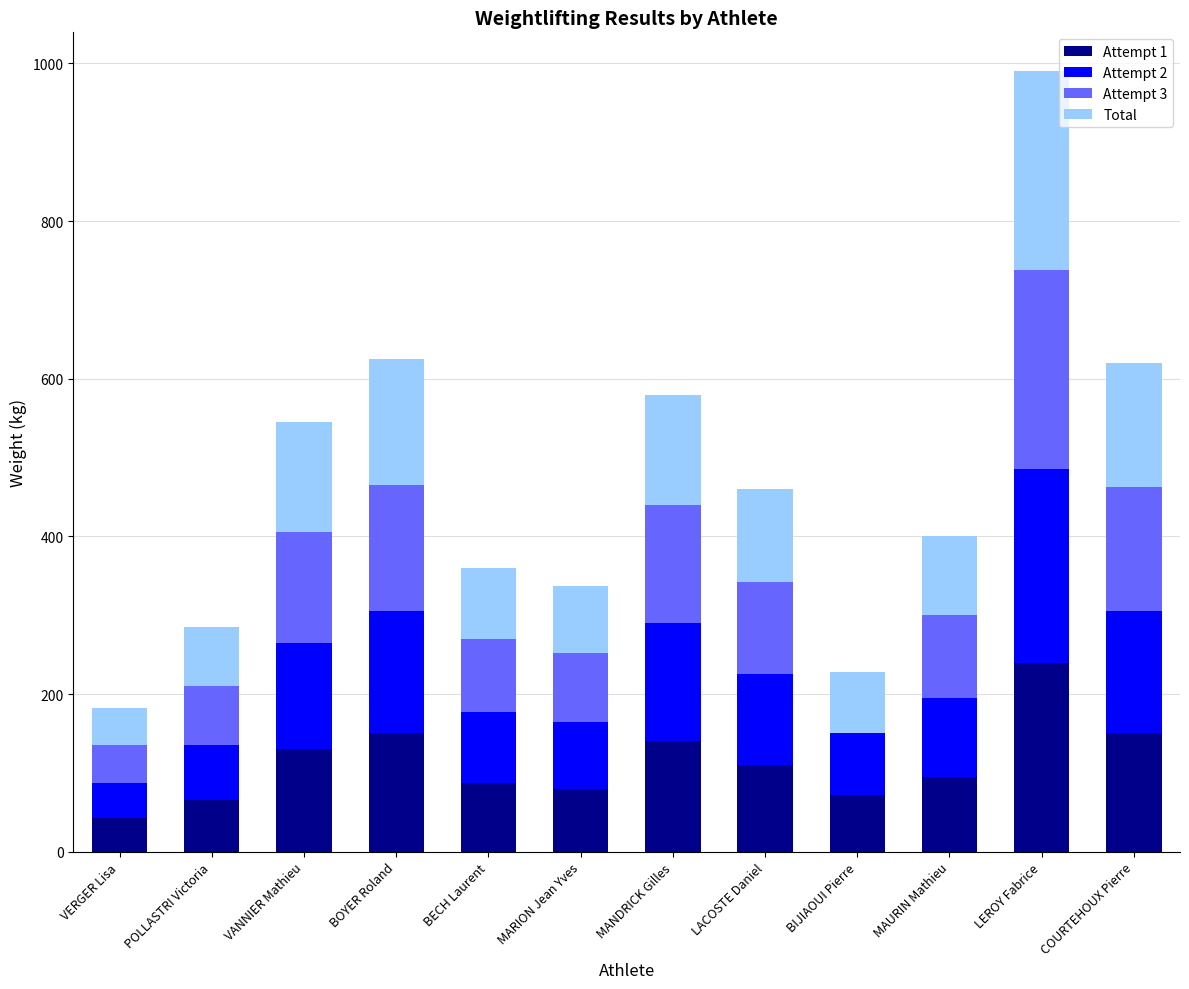

At which category is the sum across all series the highest?

LEROY Fabrice